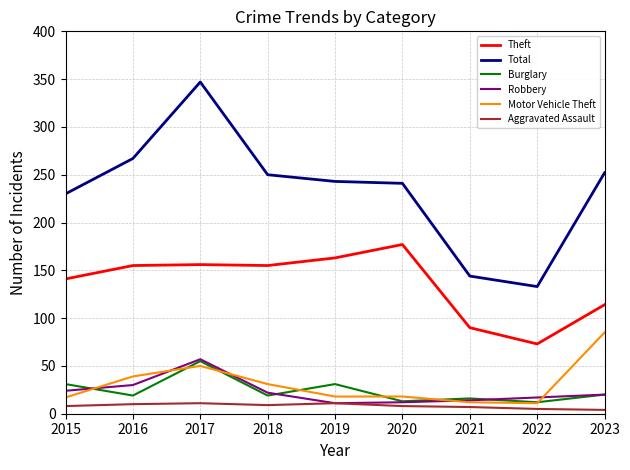

What is the approximate value of Robbery at 2019, to the nearest 5?

10